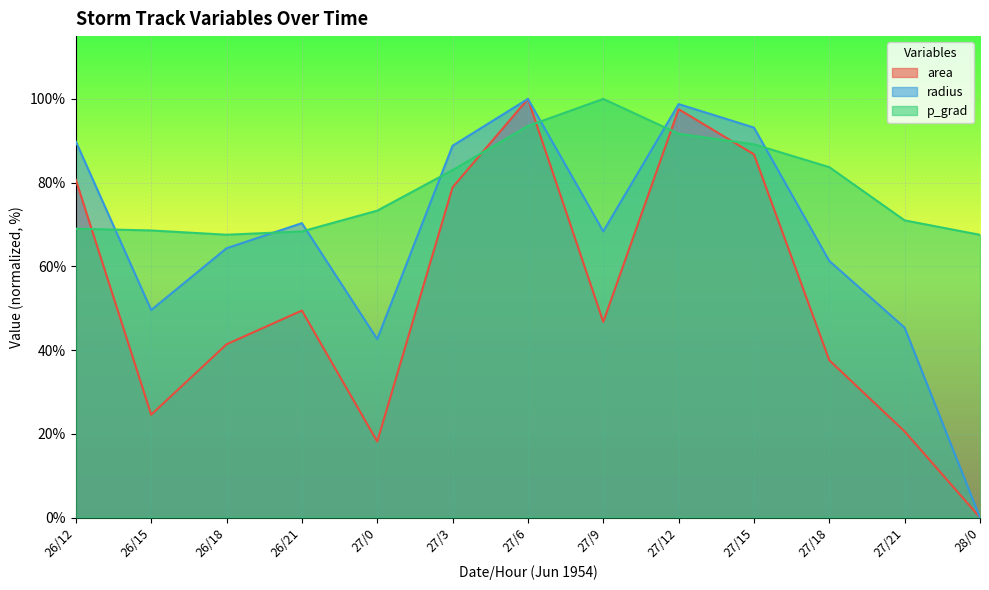

How many categories are shown in the chart?

13